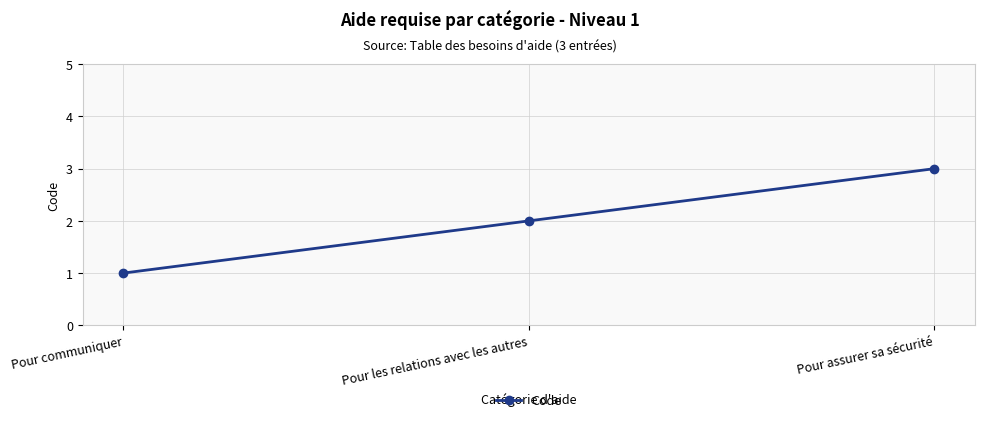

Which label corresponds to the largest value in the chart?

Pour assurer sa sécurité